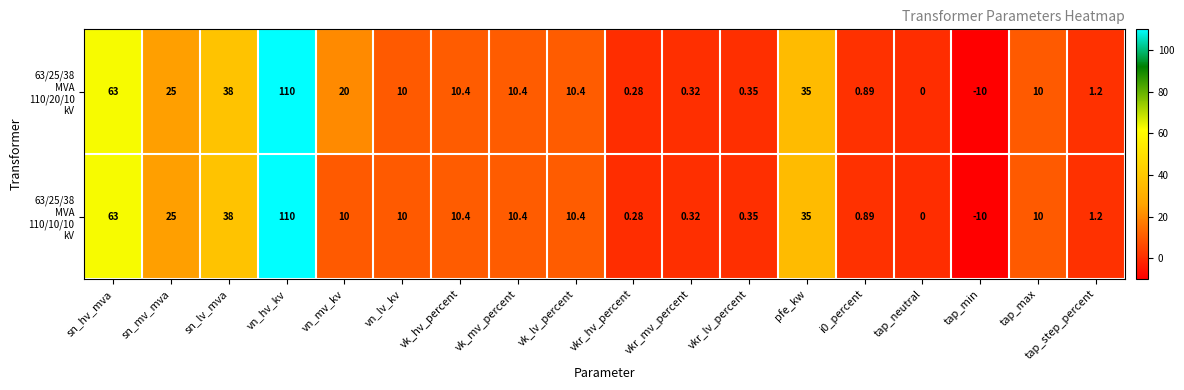

Which label corresponds to the smallest value in the chart?

tap_min